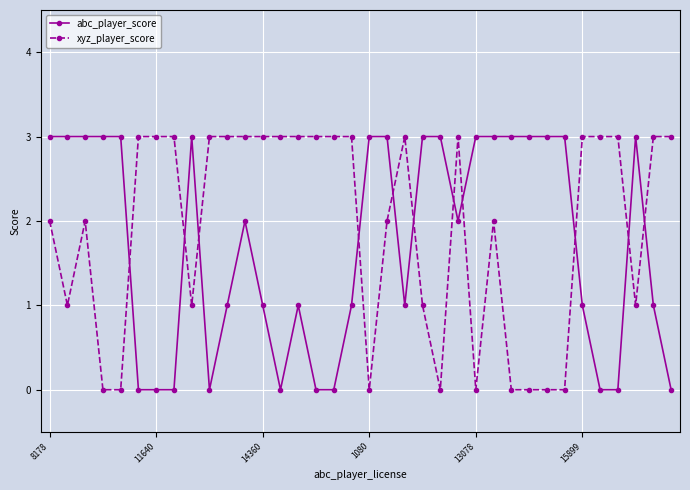

What is the difference between the second highest and second lowest values in the abc_player_score series?

3